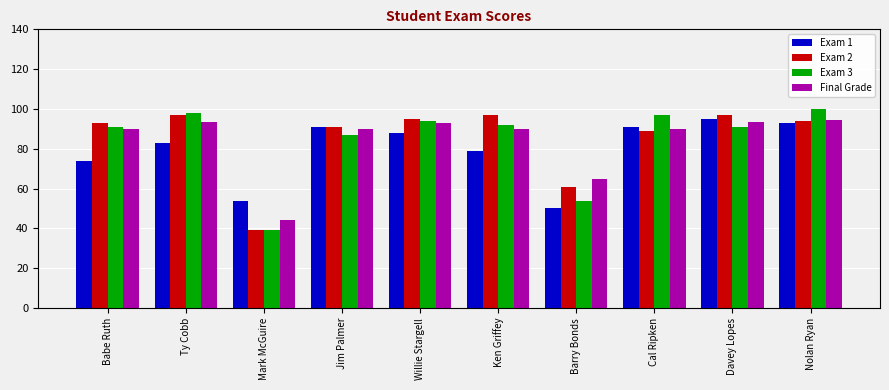

Which series changed the most between Jim Palmer and Barry Bonds?

Exam 1